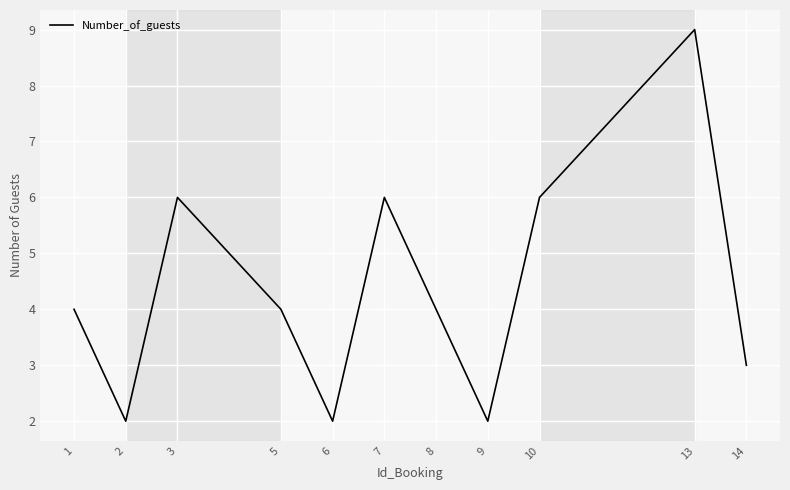

How many interior local valleys (lower than both neighbors) does the data have?

3